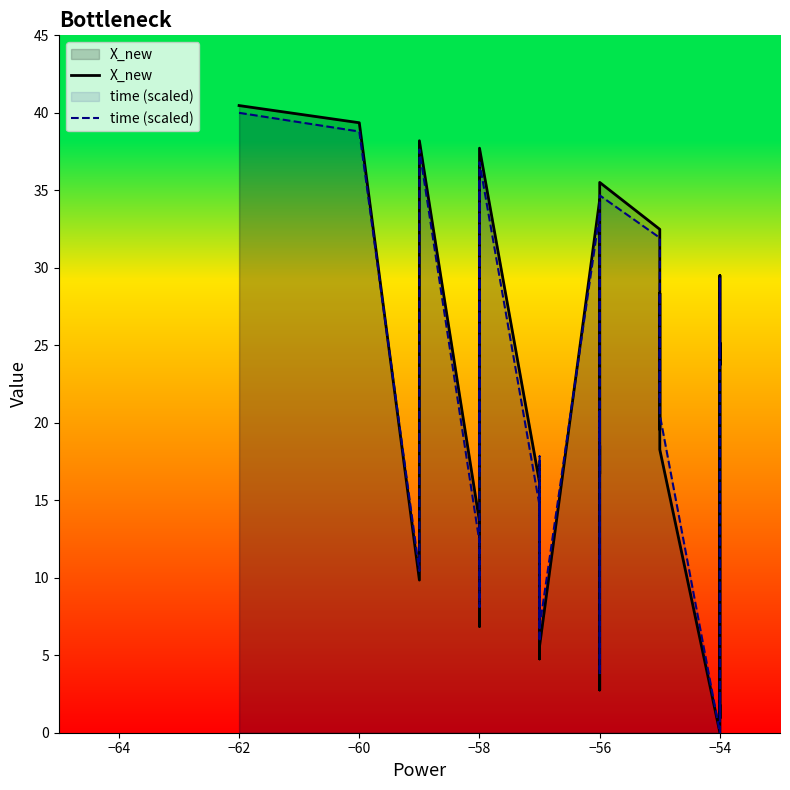

How many times do X_new and time (scaled) cross each other?

14